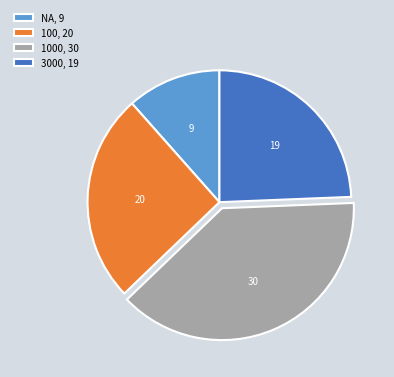

Combined, do NA, 9 and 100, 20 account for over 50%?

No